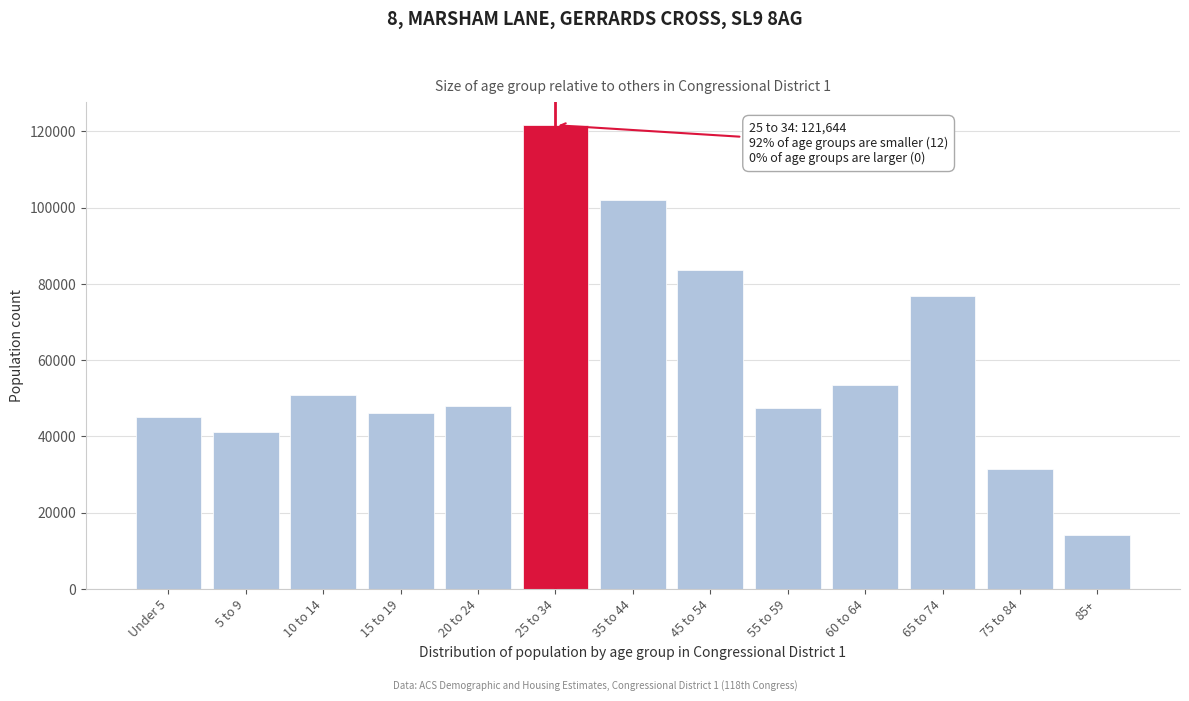

What is the difference between the second highest and second lowest values?

70595